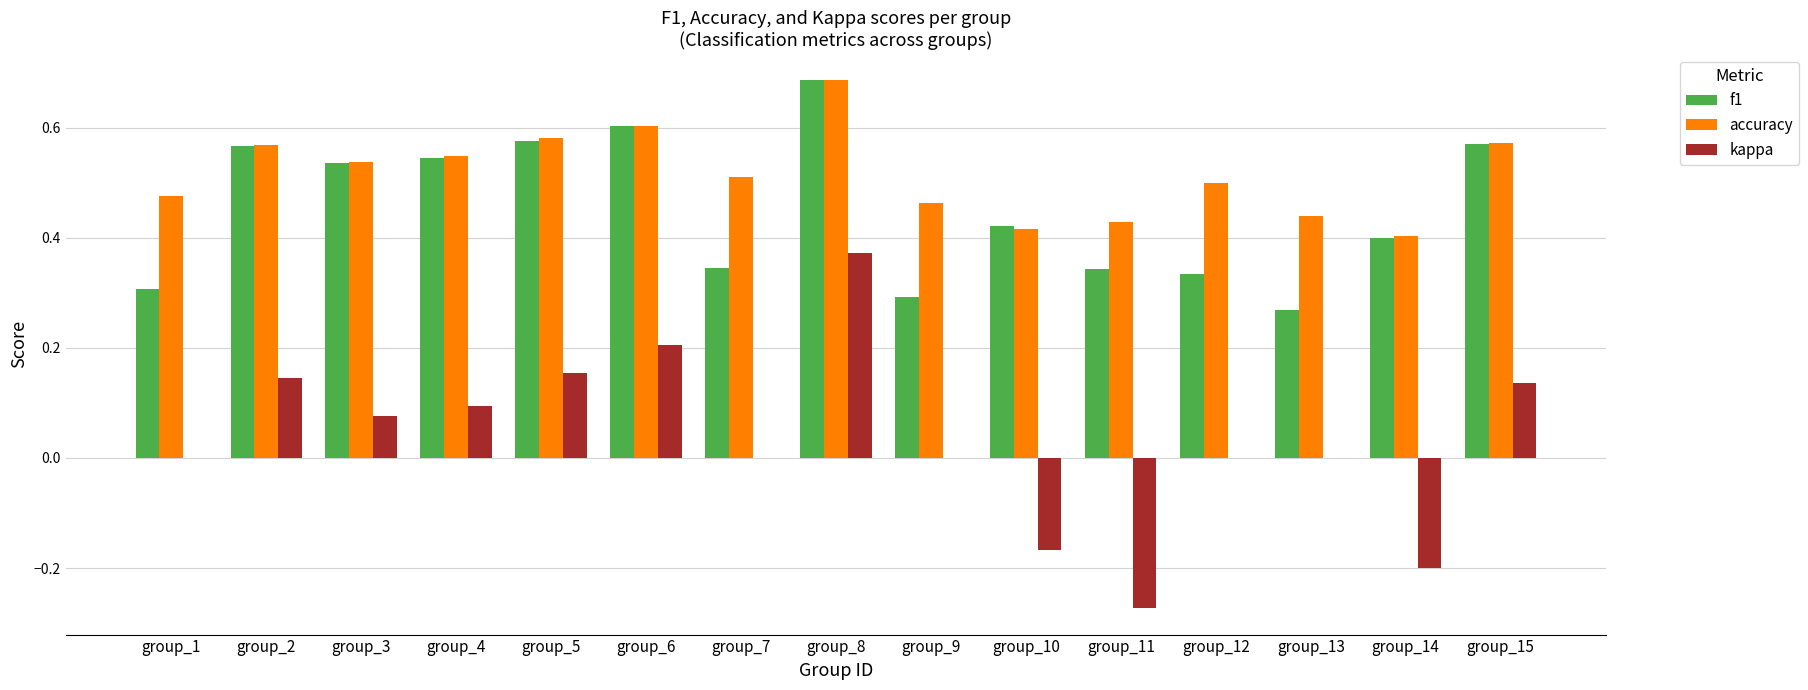

Which series has the largest total across all categories?

accuracy